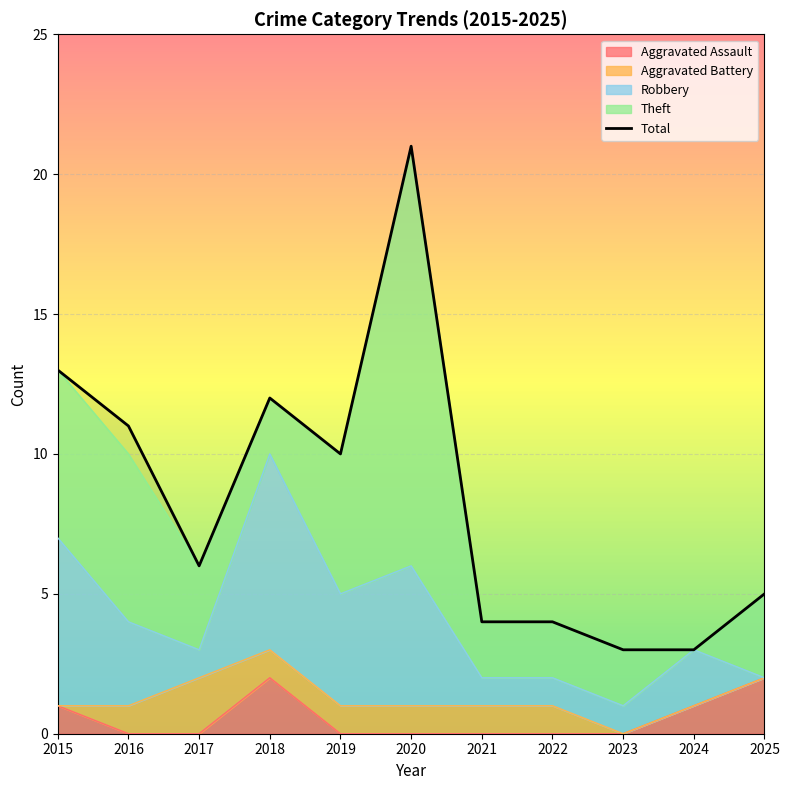

What is the sum of the Total values at 2025 and 2020?

26